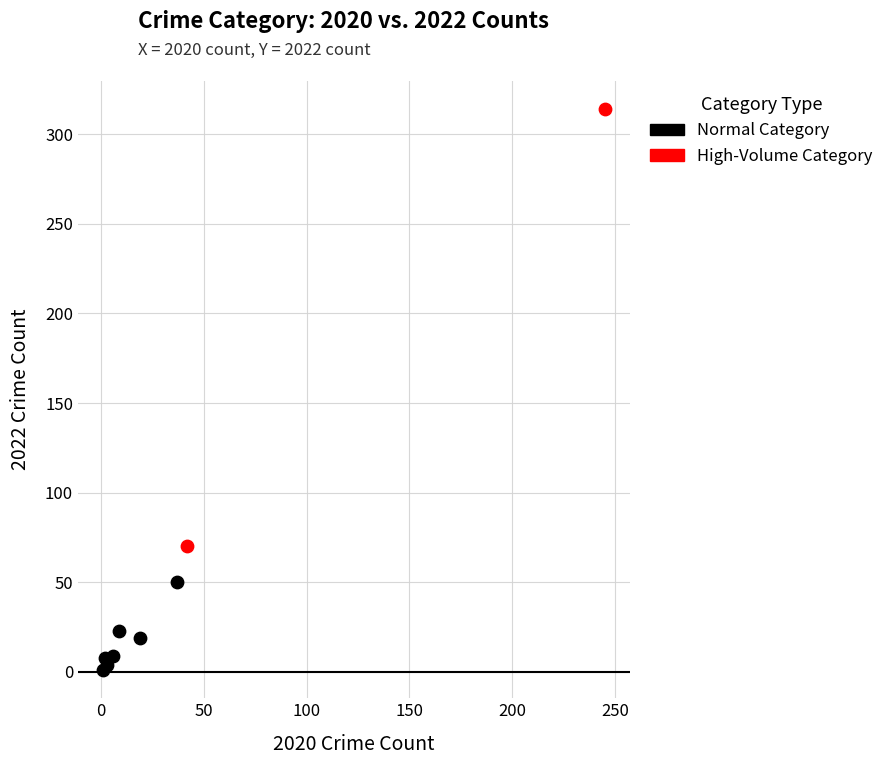

What are all the series names shown in the legend?

Normal Category, High-Volume Category